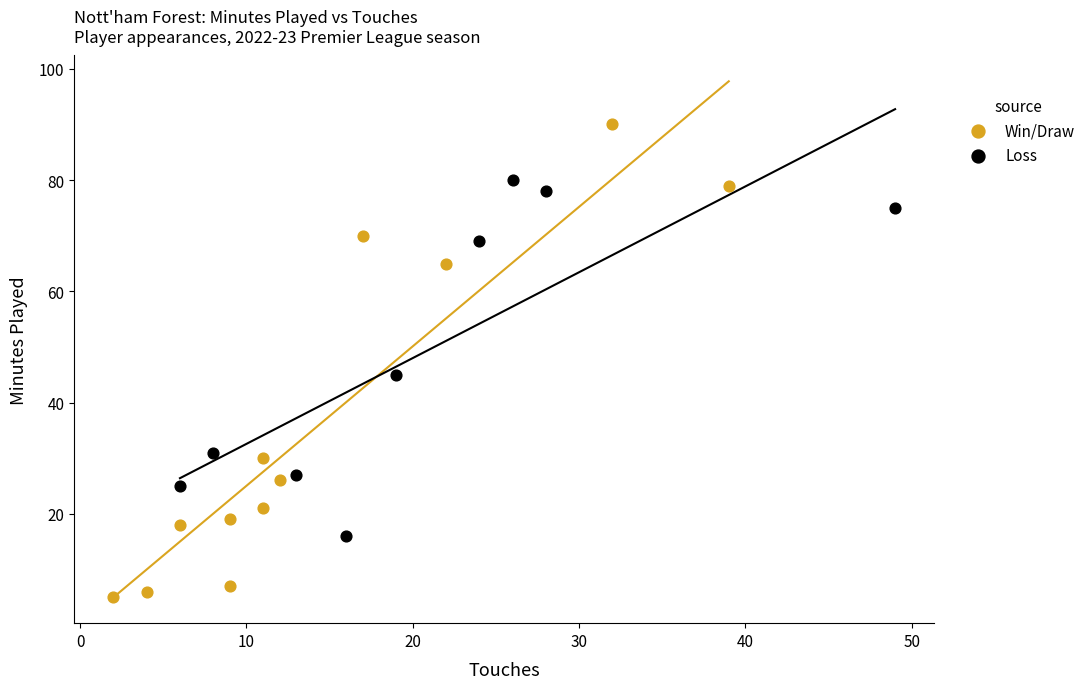

Which series contains the highest Y value?

Win/Draw